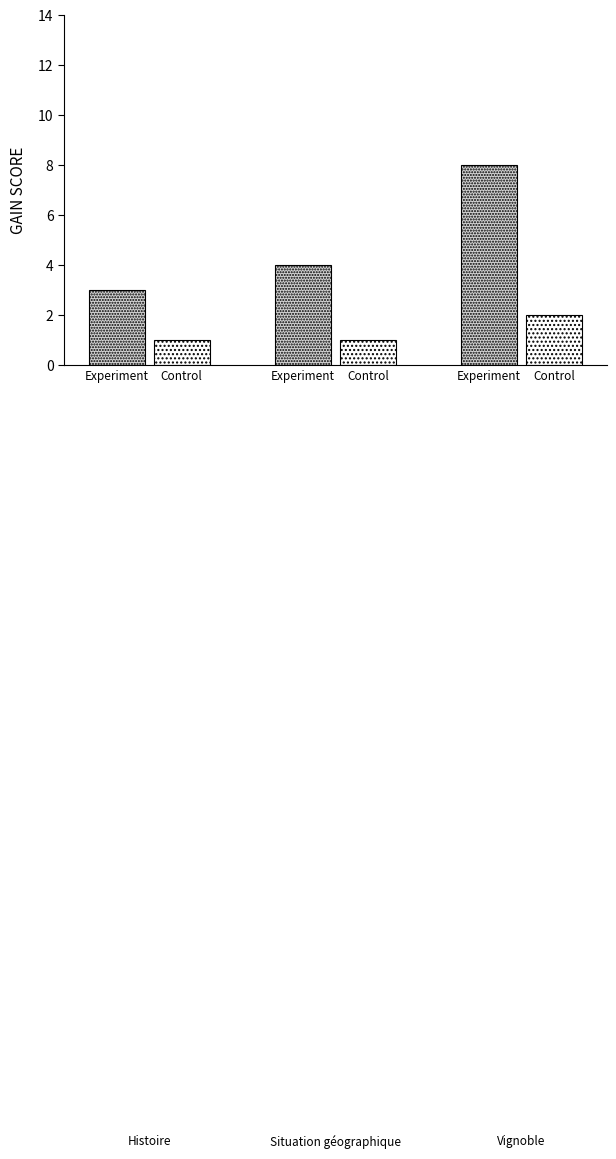

How many groups of bars are there?

3